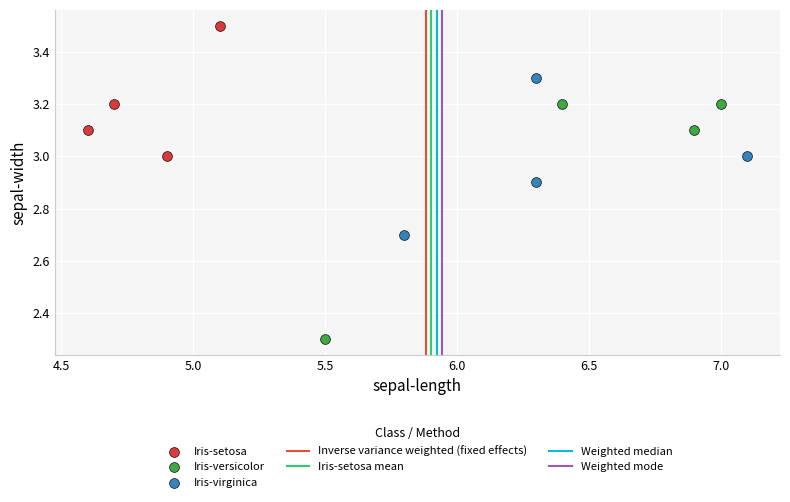

Which series reaches the minimum Y coordinate?

Iris-versicolor